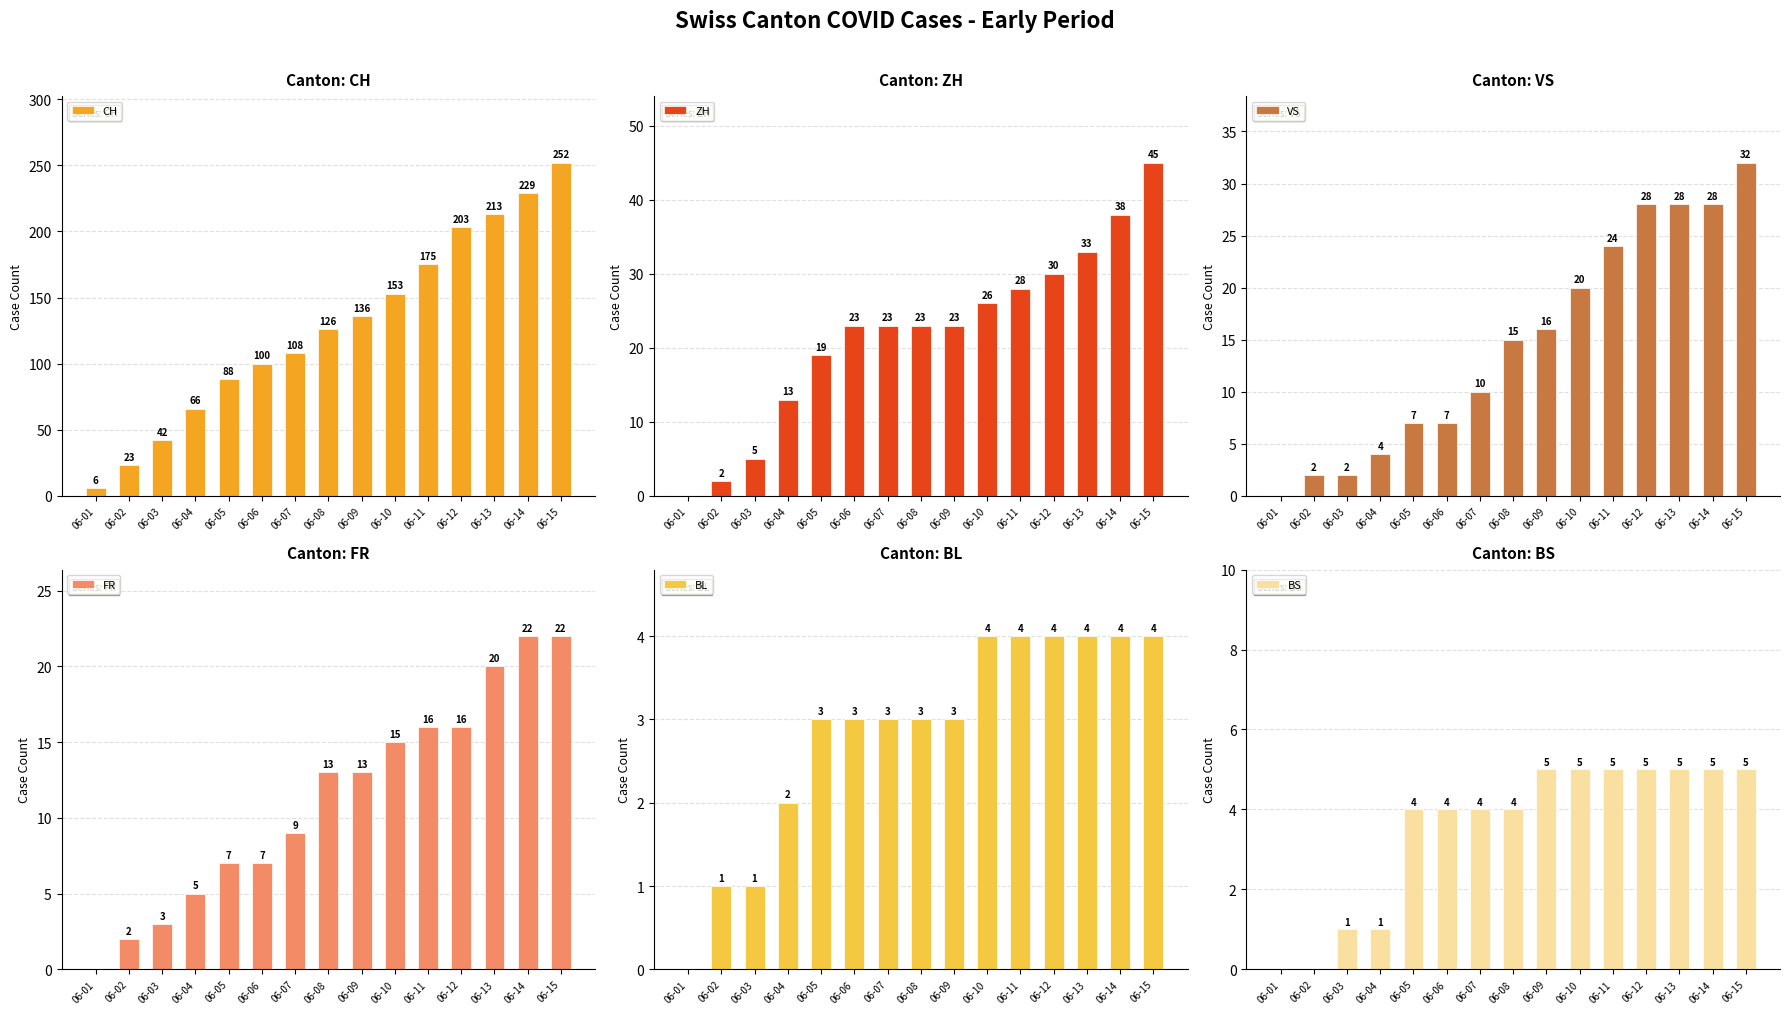

What is the difference between the highest and lowest values at 06-13?

209